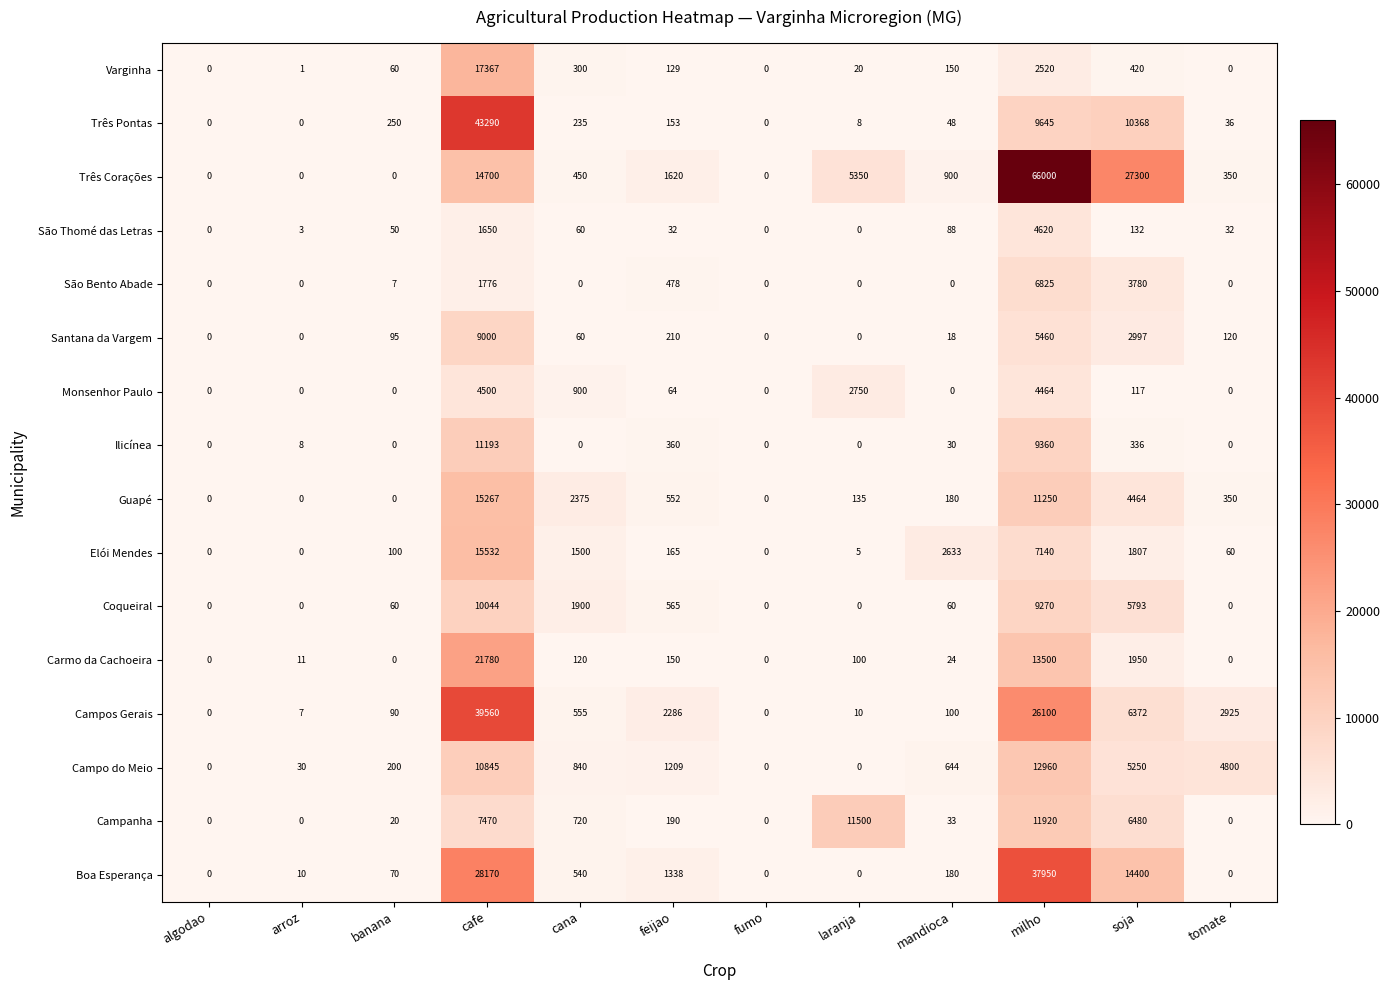

What is the difference between the Guapé values at algodao and cana?

2375